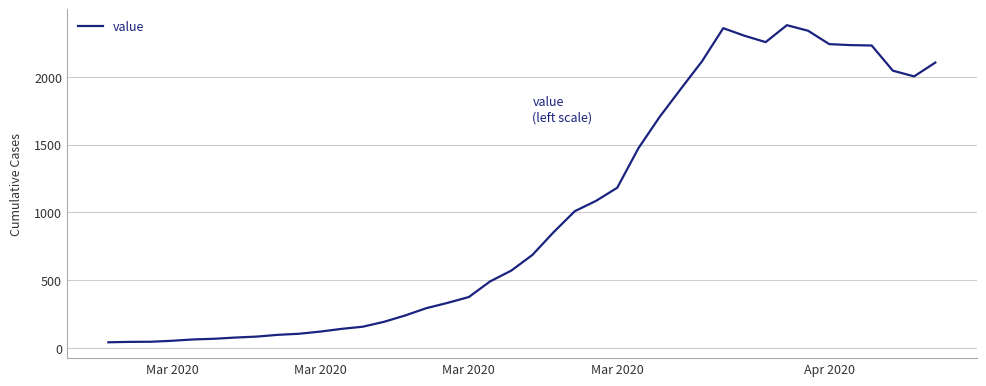

What is the maximum value shown in the chart?

2382